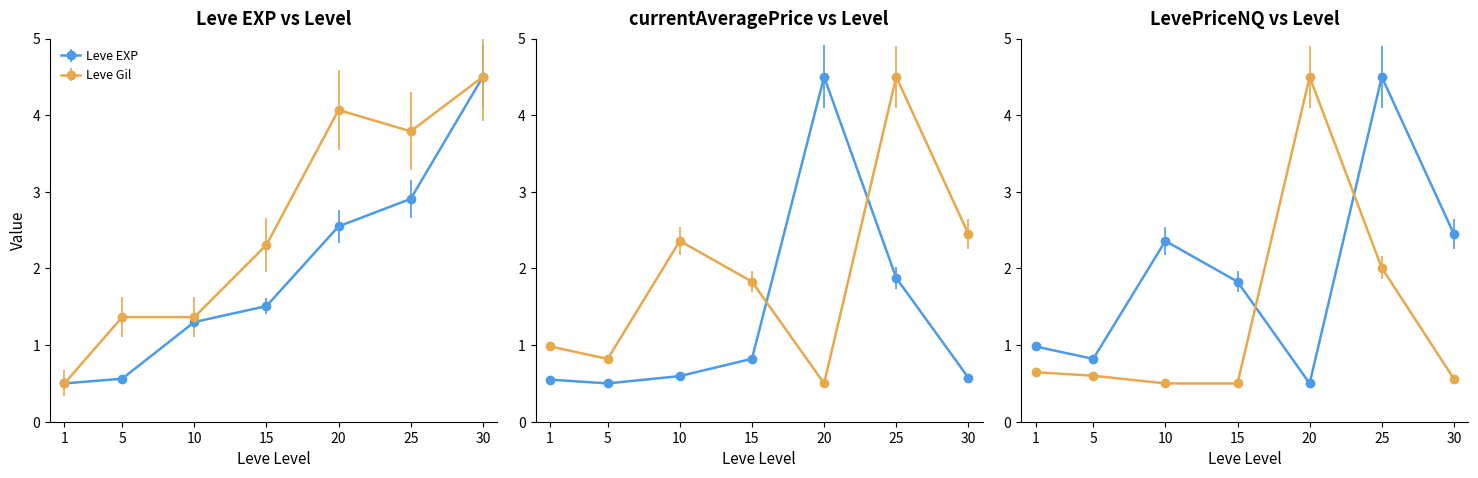

After their last crossing, which series has the higher values: LevePriceHQ or Leve EXP?

Leve EXP